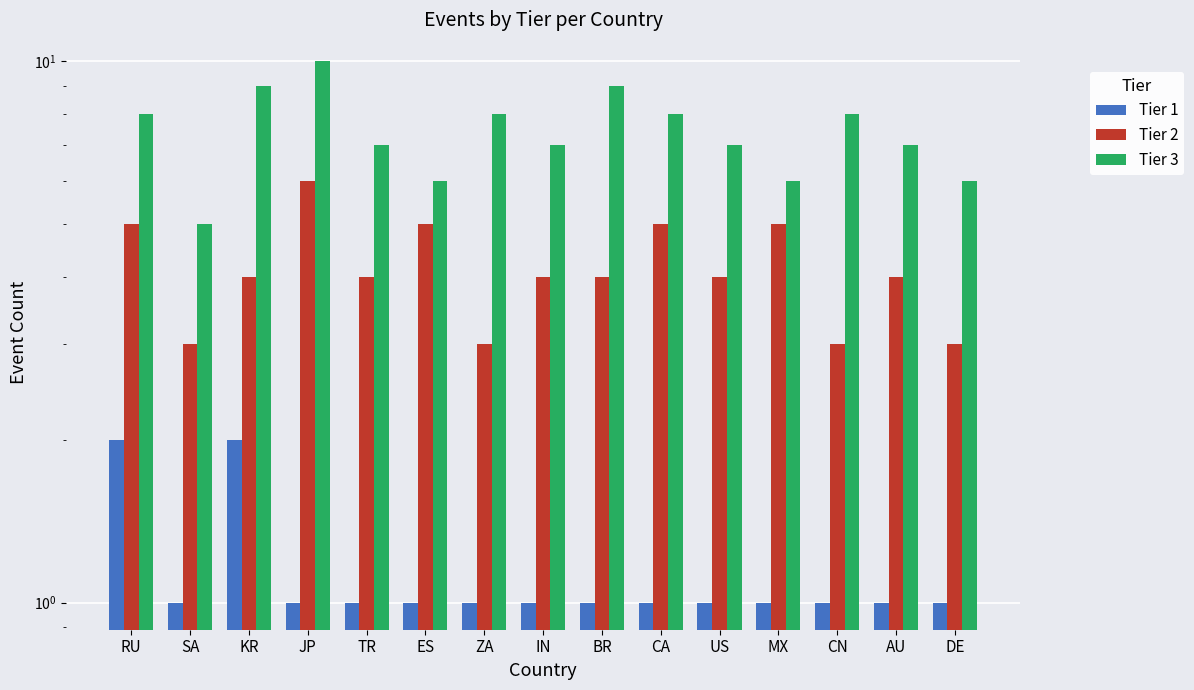

How many data points does each series have?

15